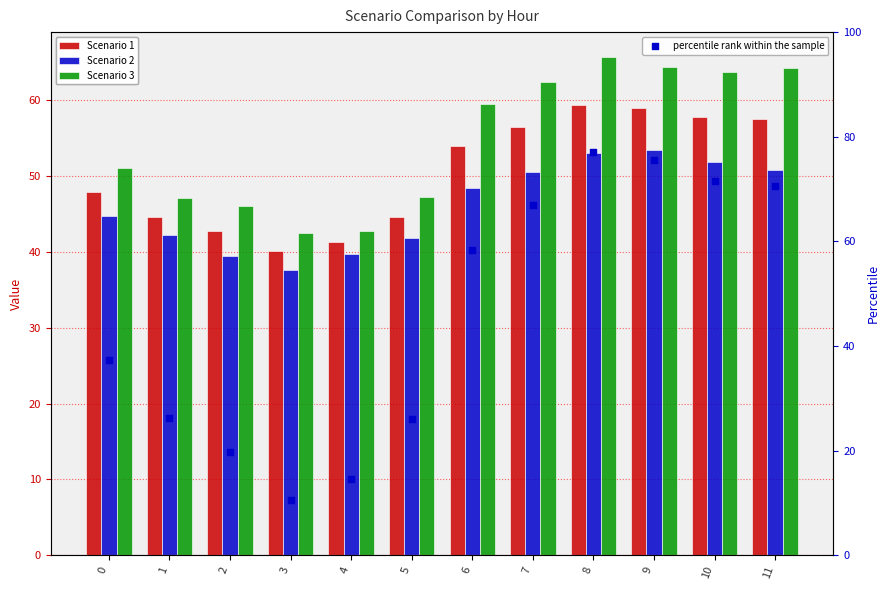

Which series has the largest total across all categories?

Scenario 3